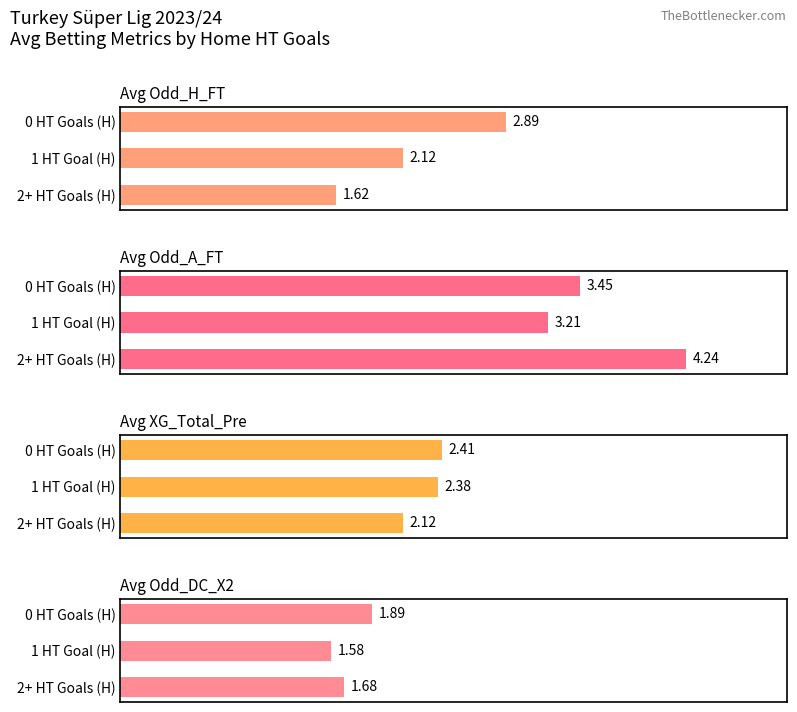

Does the chart contain any negative values?

No